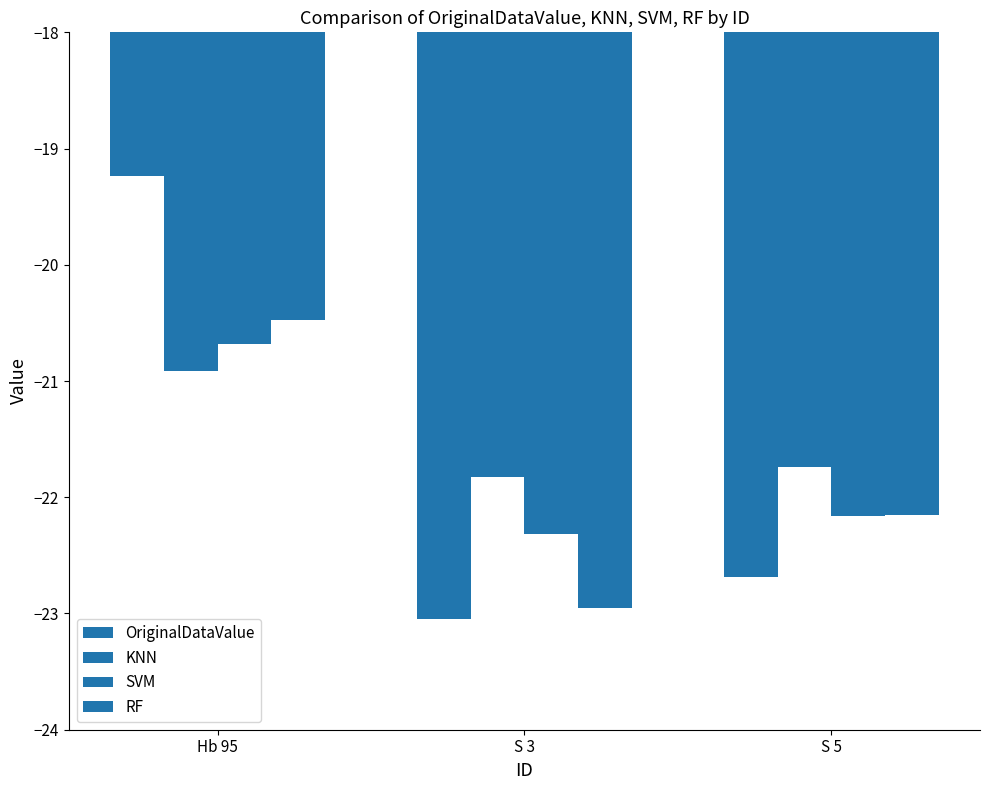

What is the label of the 3rd bar from the left?

S 5